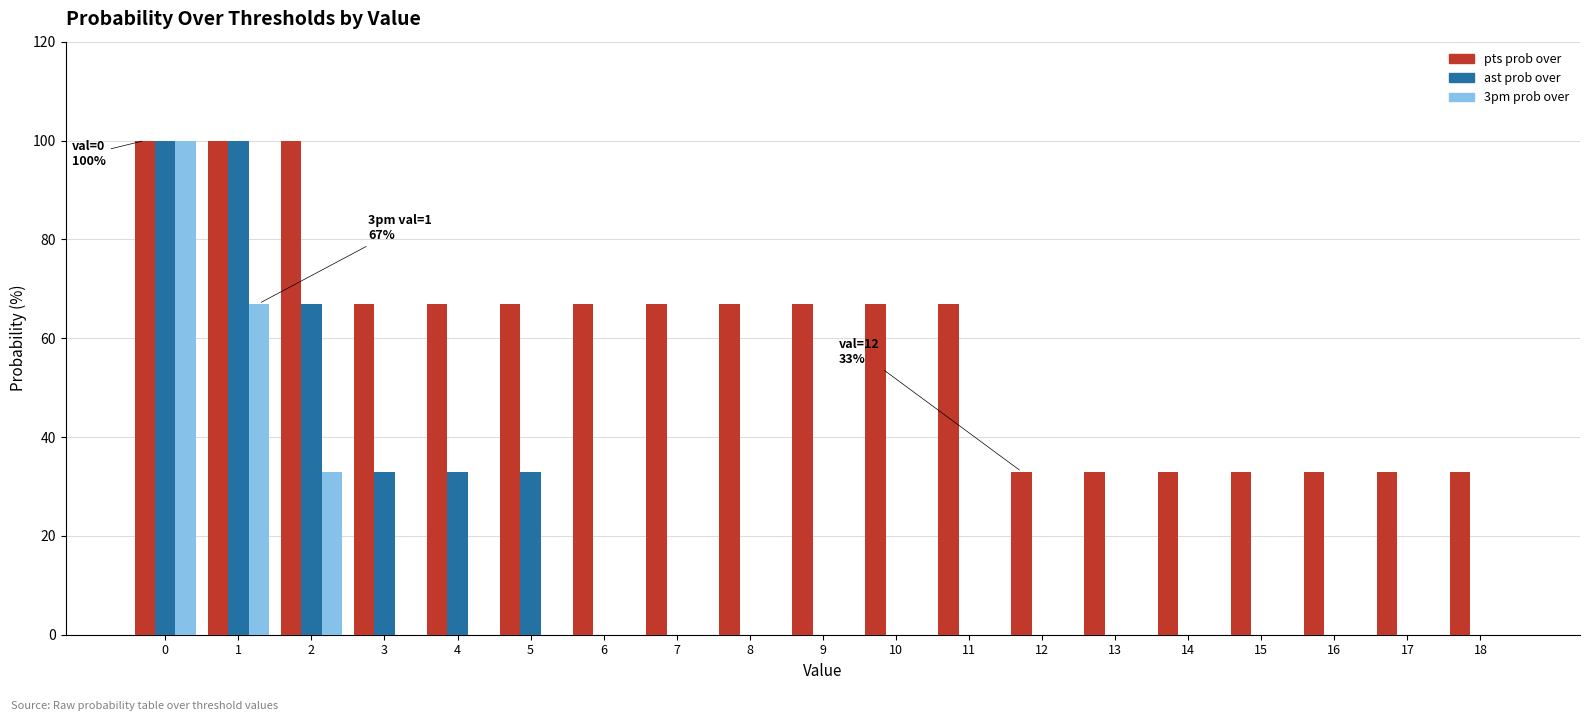

Reading right to left, extract all data points from this chart.

pts prob over: 33	33	33	33	33	33	33	67	67	67	67	67	67	67	67	67	100	100	100
ast prob over: 0	0	0	0	0	0	0	0	0	0	0	0	0	33	33	33	67	100	100
3pm prob over: 0	0	0	0	0	0	0	0	0	0	0	0	0	0	0	0	33	67	100